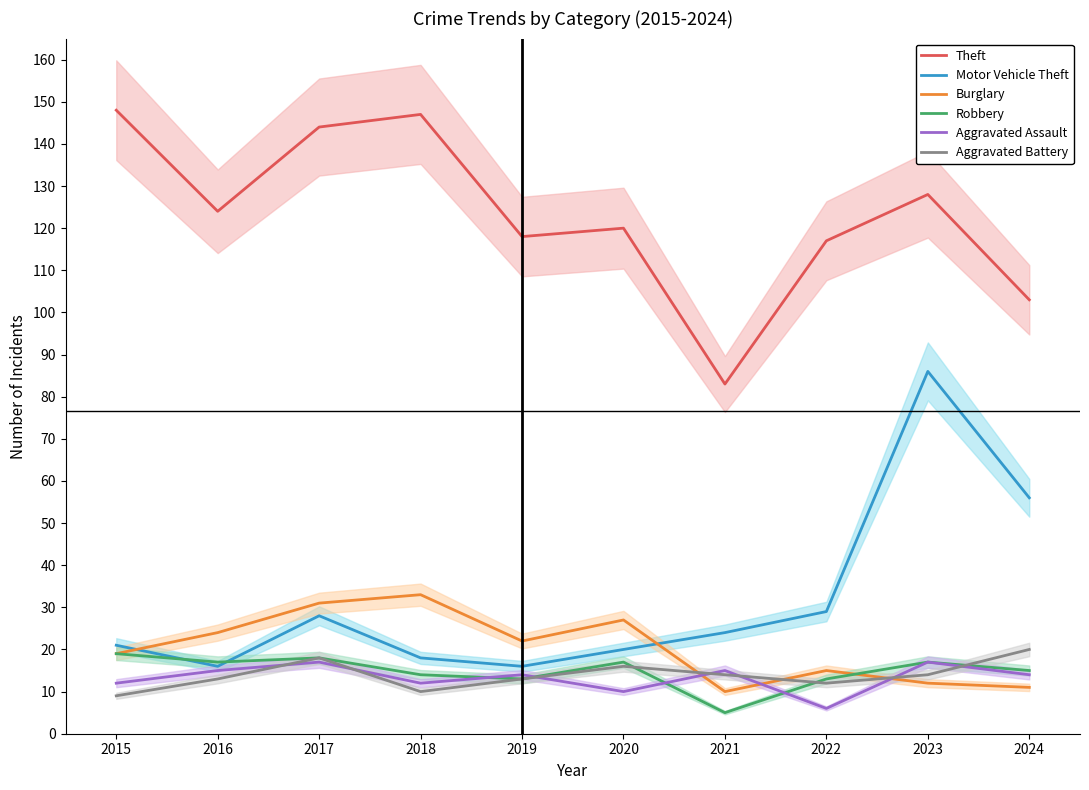

Is the value of Robbery at 2018 greater than the value of Burglary at 2020?

No